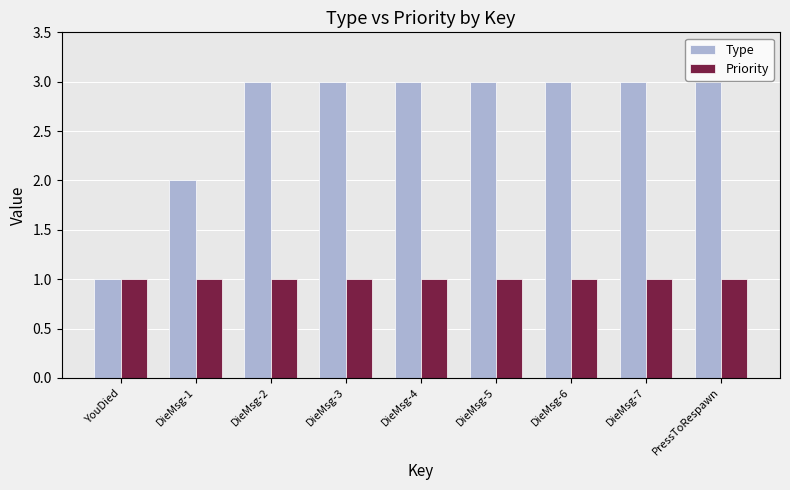

Is it true that Type equals 3 at DieMsg-6?

True